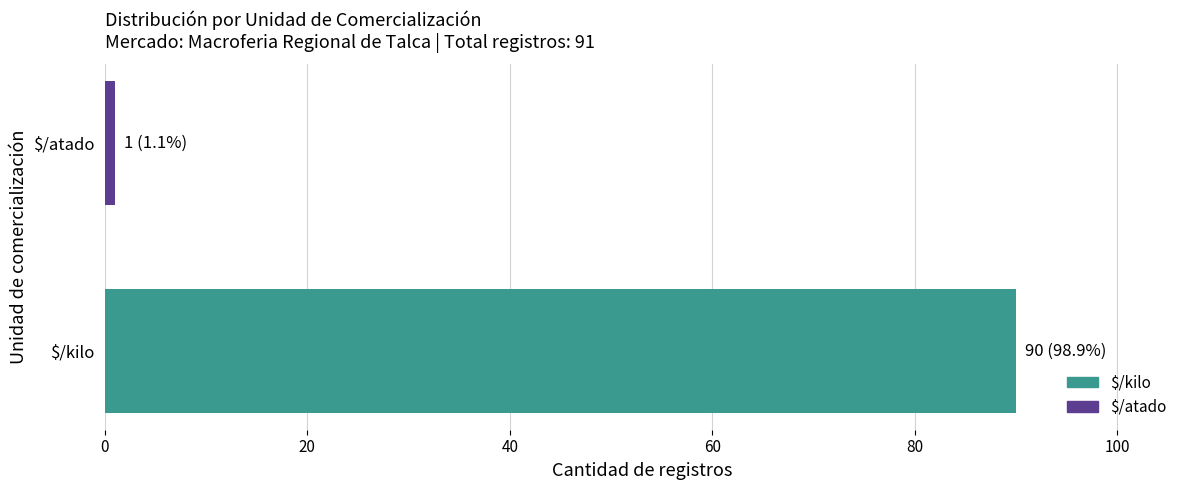

What is the average value?

46